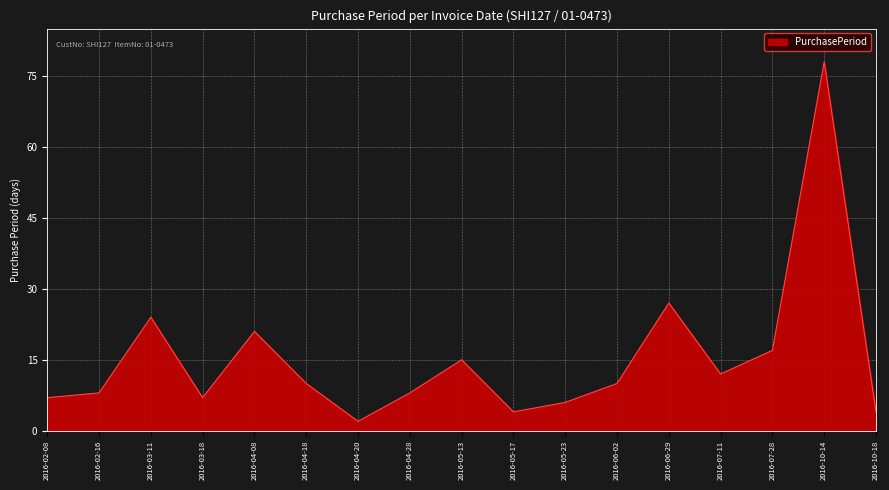

Which label corresponds to the smallest value in the chart?

2016-04-20